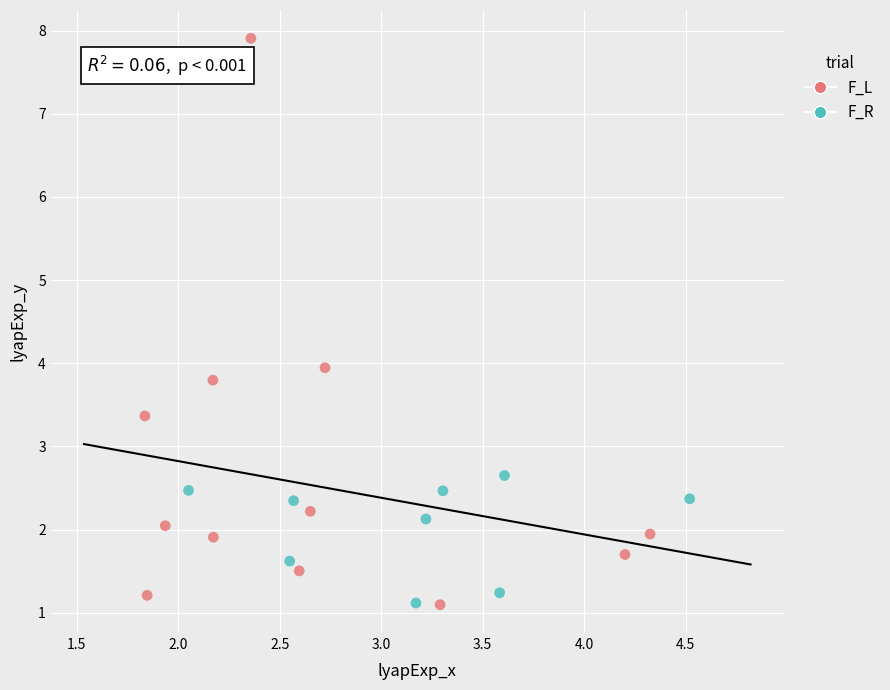

Which series has the widest spread of Y values?

F_L